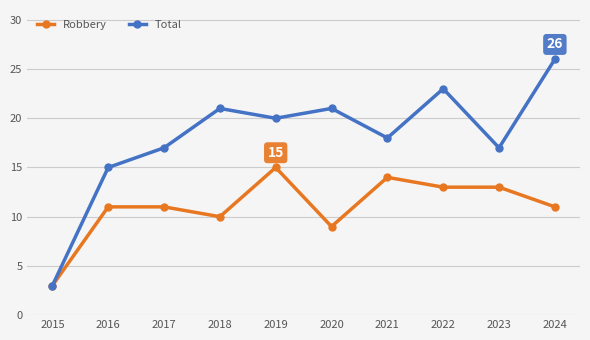

Reading right to left, extract all data points from this chart.

Robbery: 11	13	13	14	9	15	10	11	11	3
Total: 26	17	23	18	21	20	21	17	15	3